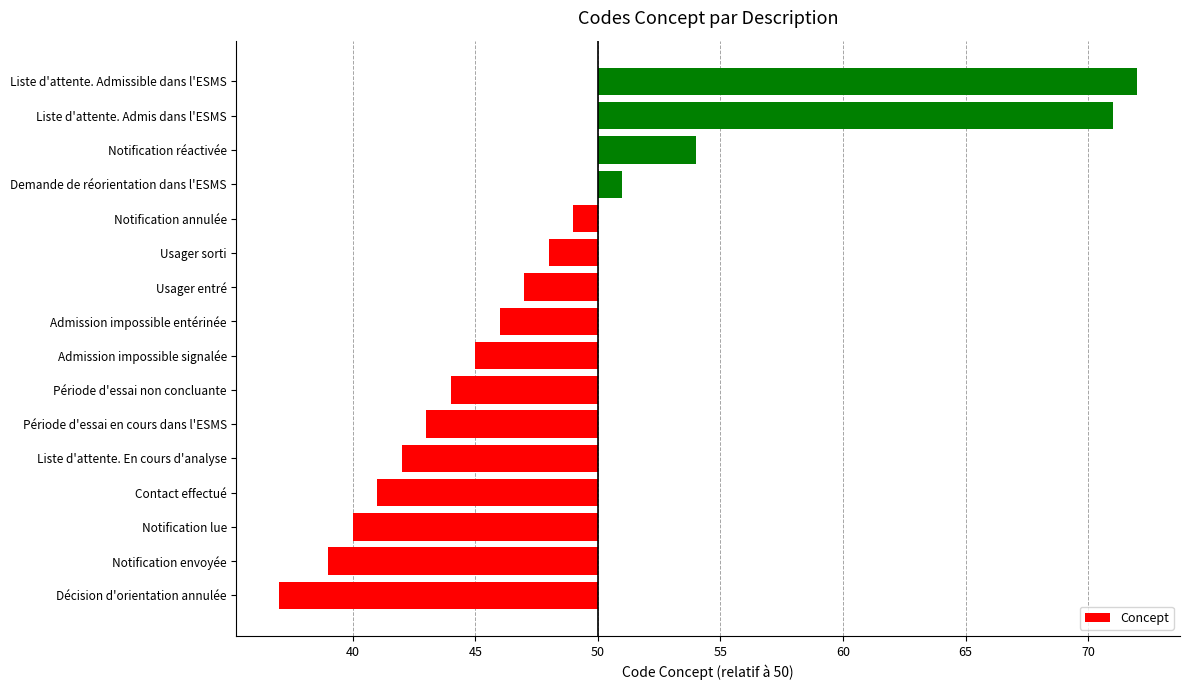

Rank the categories by value from lowest to highest.

Décision d'orientation annulée, Notification envoyée, Notification lue, Contact effectué, Liste d'attente. En cours d'analyse, Période d'essai en cours dans l'ESMS, Période d'essai non concluante, Admission impossible signalée, Admission impossible entérinée, Usager entré, Usager sorti, Notification annulée, Demande de réorientation dans l'ESMS, Notification réactivée, Liste d'attente. Admis dans l'ESMS, Liste d'attente. Admissible dans l'ESMS